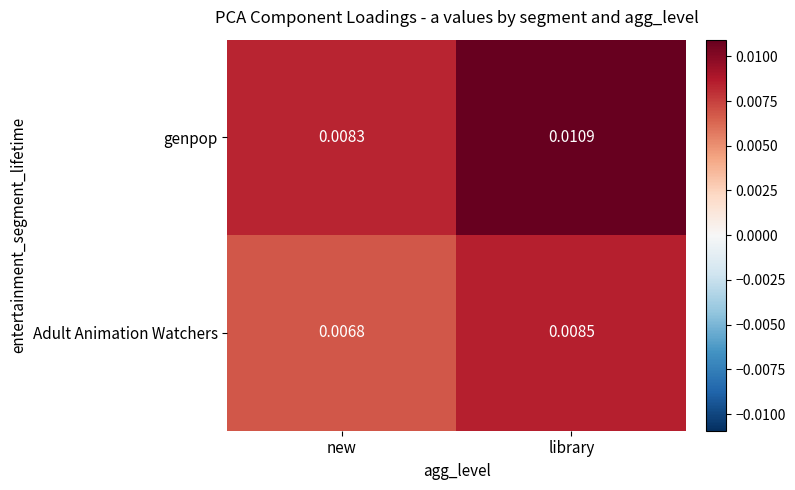

List the series in order of their peak value, lowest first.

Adult Animation Watchers, genpop